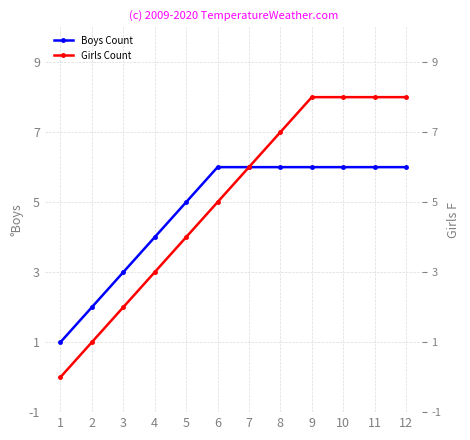

How many lines are shown in the chart?

2